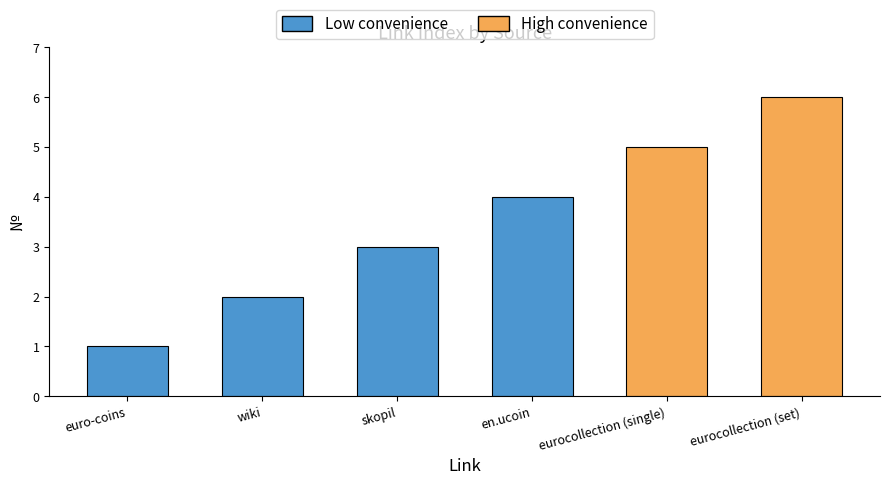

What is the maximum value shown in the chart?

6